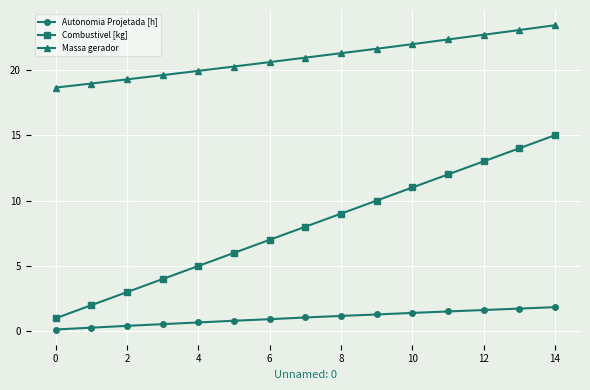

Which series has the widest spread of values?

Combustivel [kg]